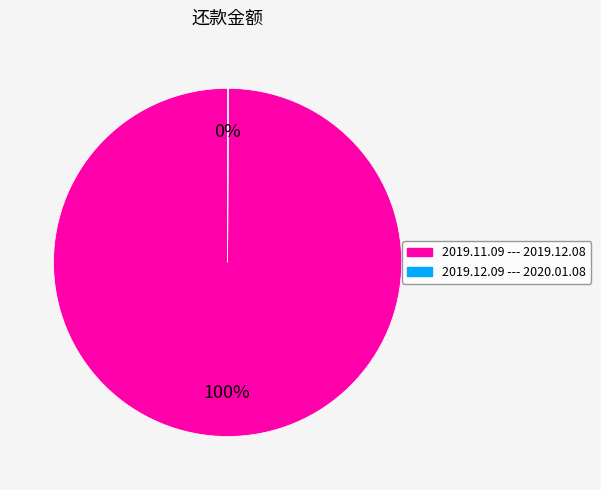

To the nearest percent, what is the average slice percentage?

50%